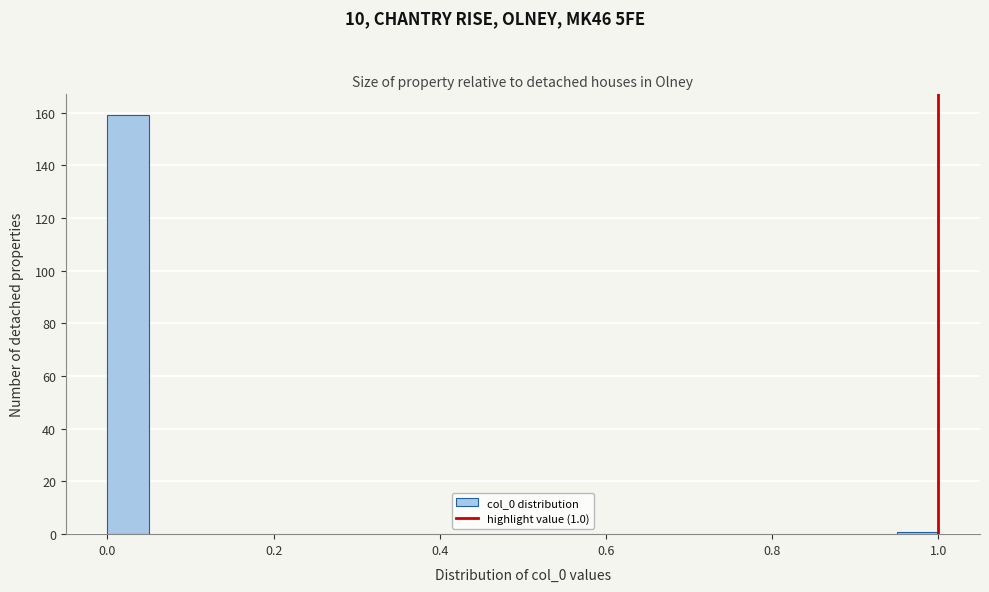

Around what value on the x-axis is the tallest bar? Give the approximate position of its centre, as read against the axis.

0.02